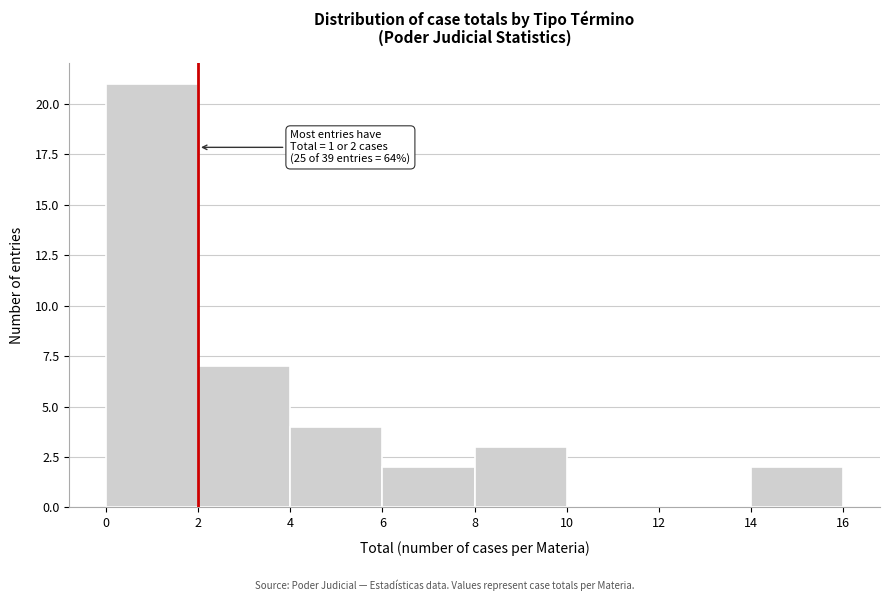

Which range on the x-axis has the tallest bar?

0 to 2